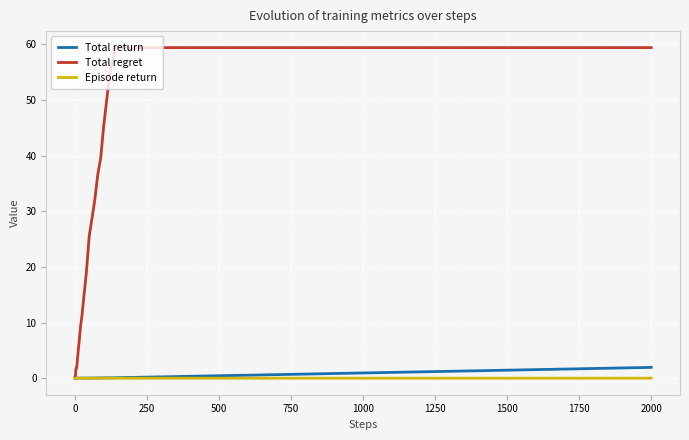

Which series has the largest total across all categories?

Total regret